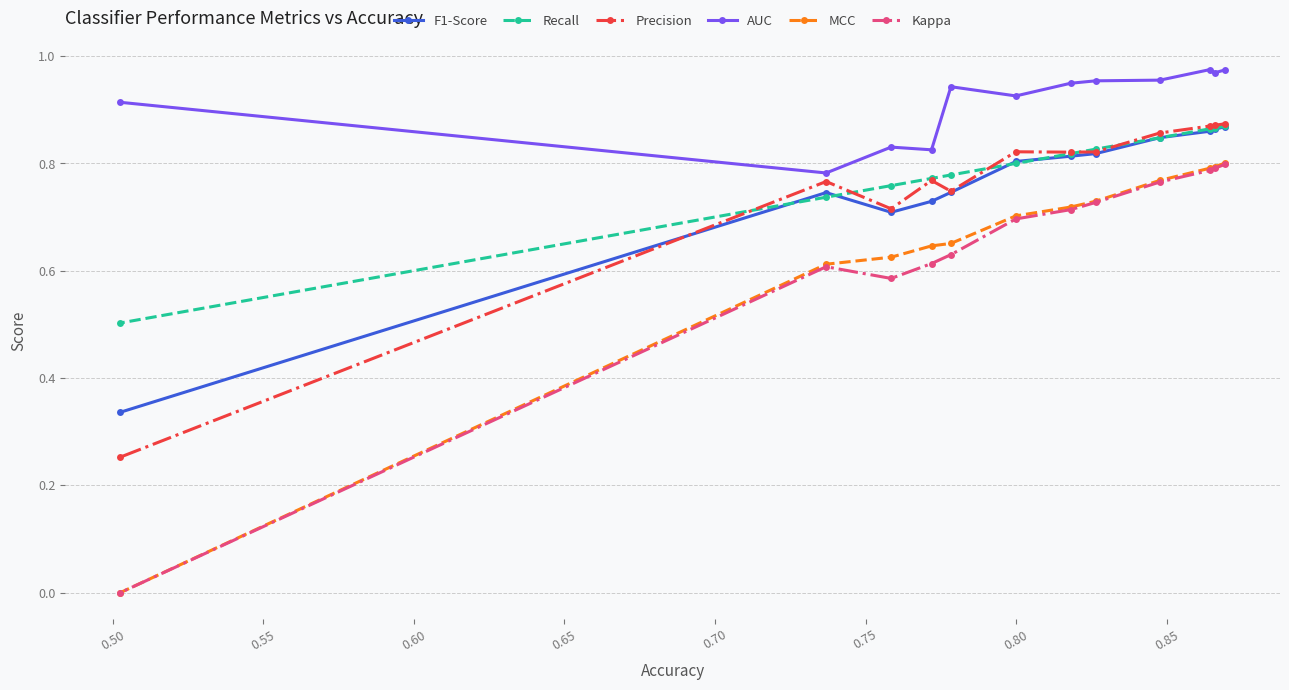

Which series has the largest total across all categories?

AUC